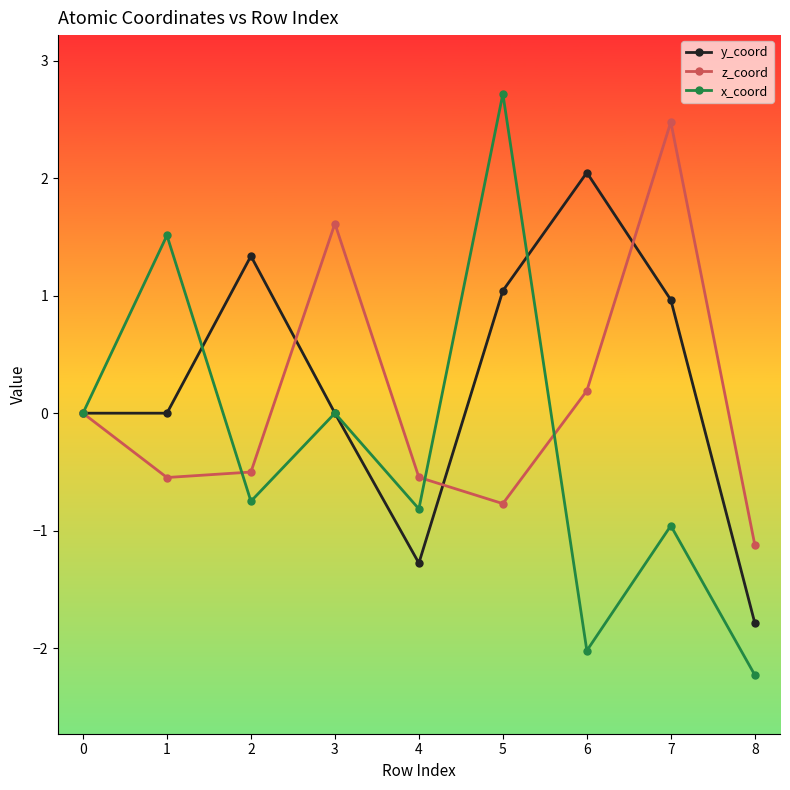

What is the difference between the maximum and minimum values in the x_coord series?

4.9